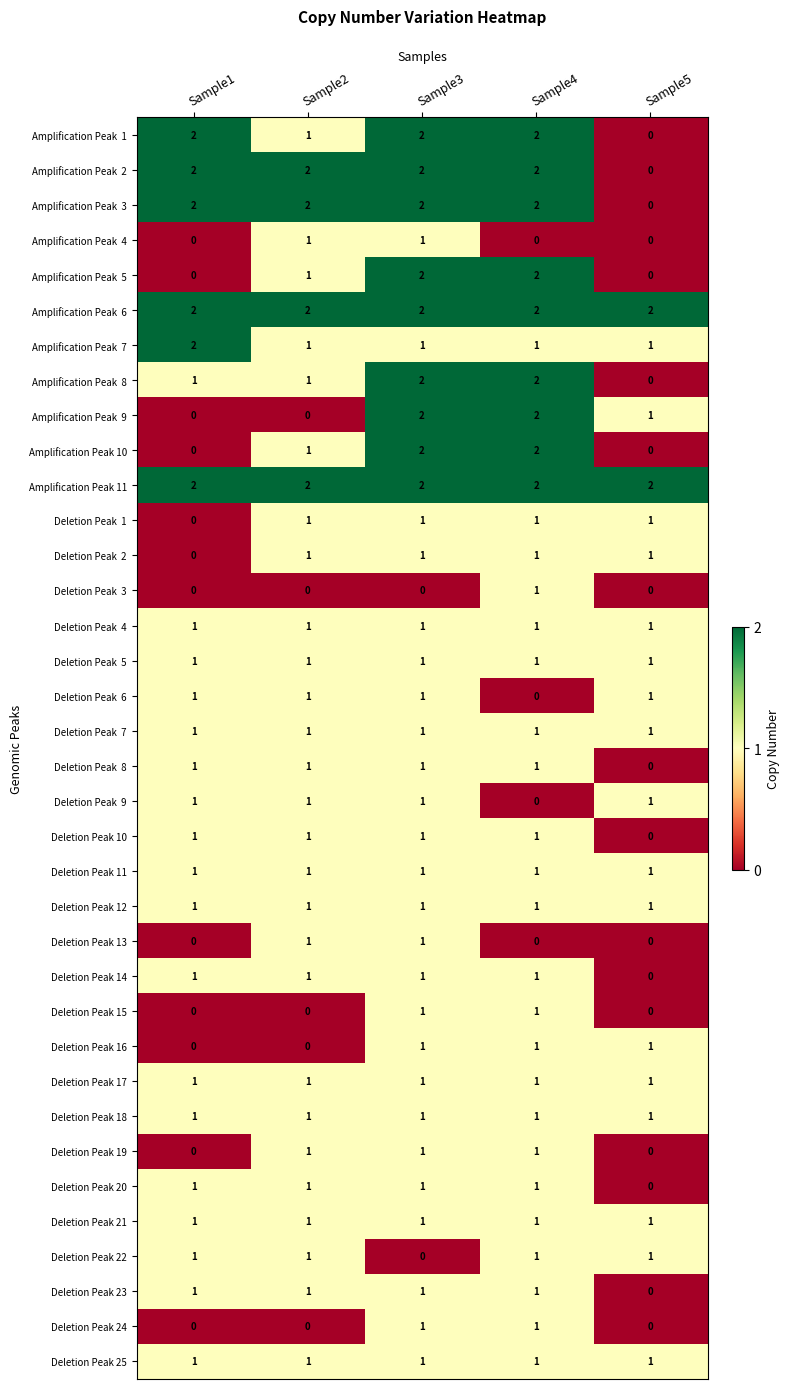

What is the sum of all Amplification Peak 11 values?

10